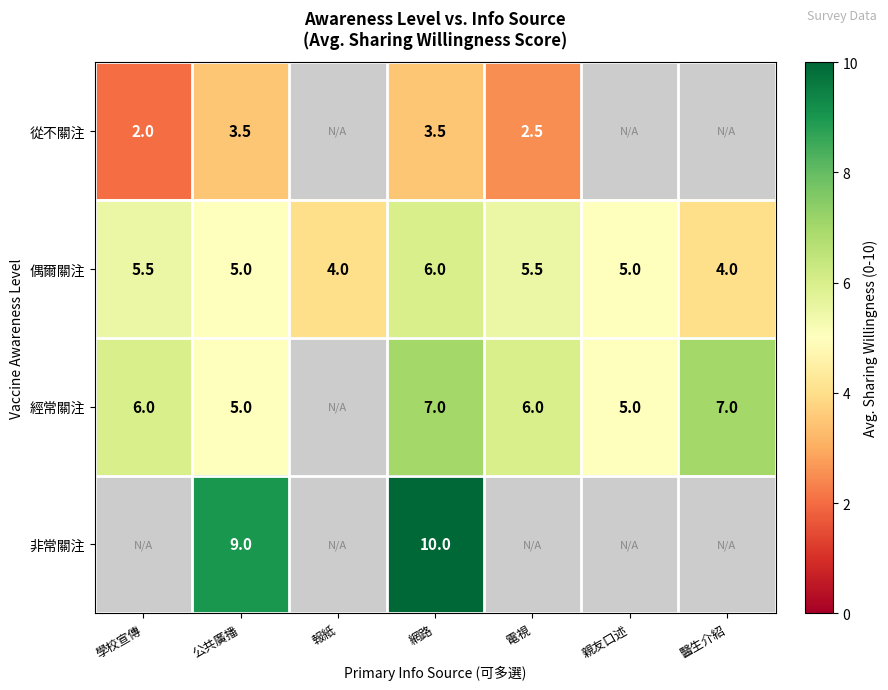

What is the total value across all series at 公共廣播?

22.5